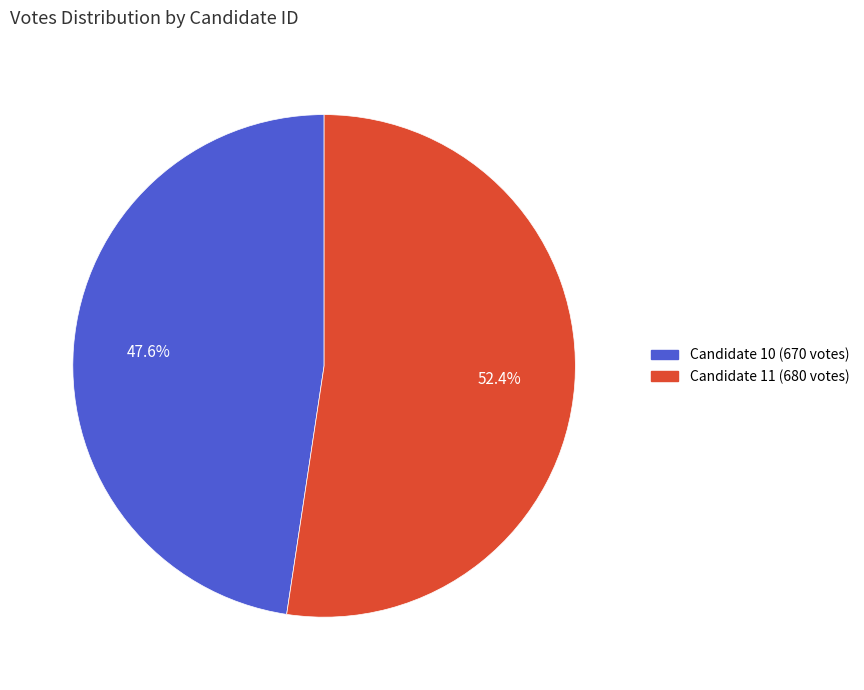

To the nearest percent, what is the combined percentage of Candidate 10 (670 votes) and Candidate 11 (680 votes)?

100%